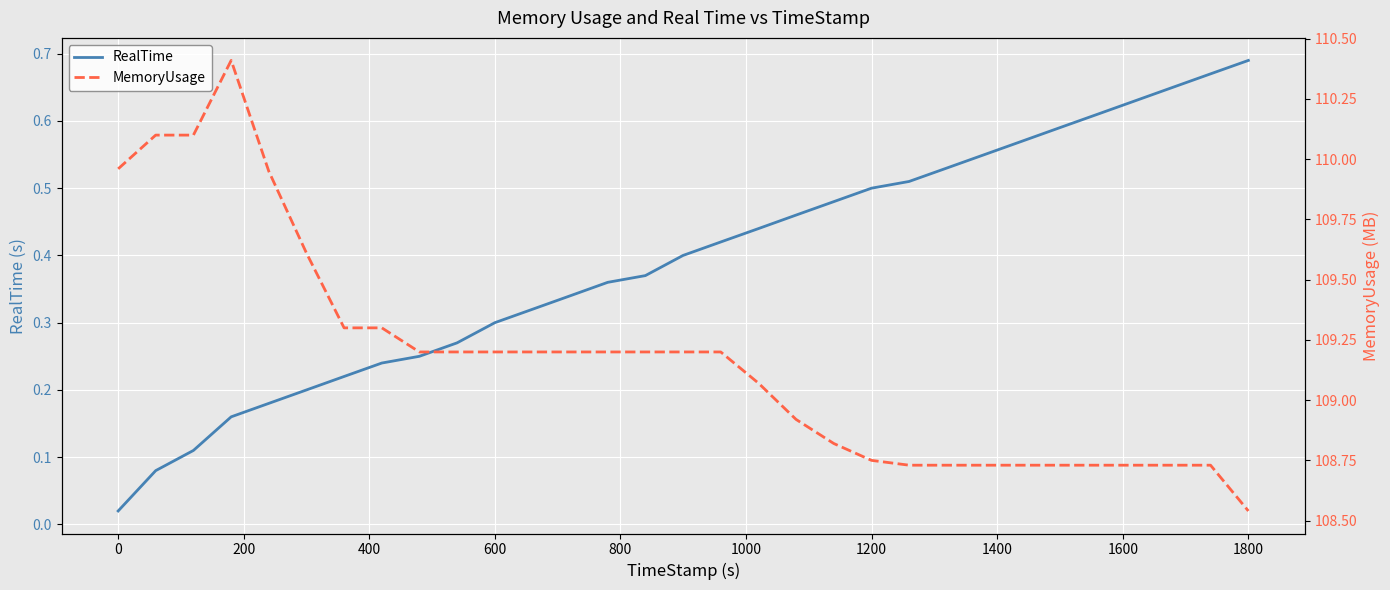

How many data points in MemoryUsage are less than 109?

13